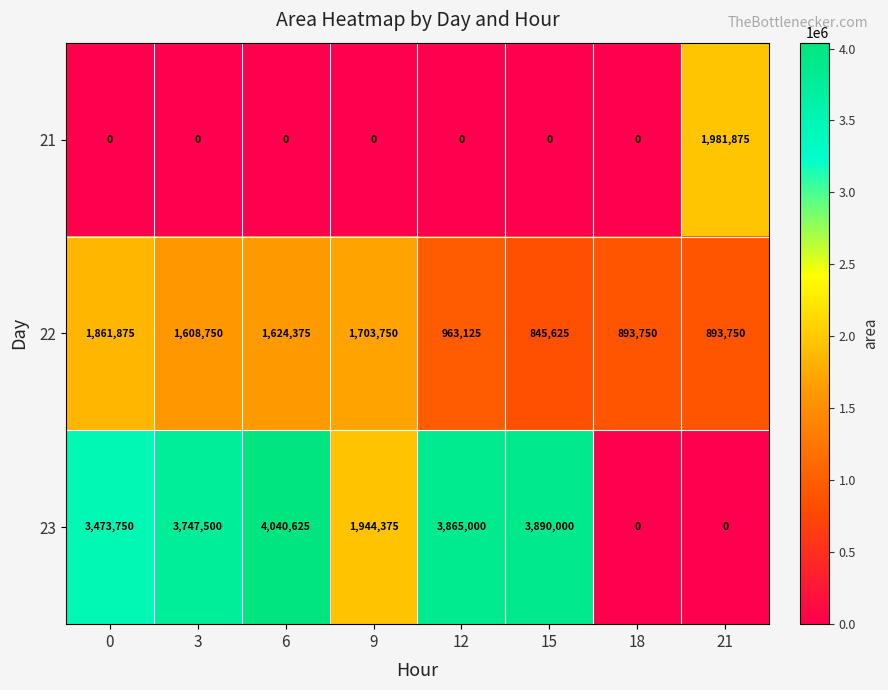

What is the sum of the 23 values at 9 and 0?

5418125